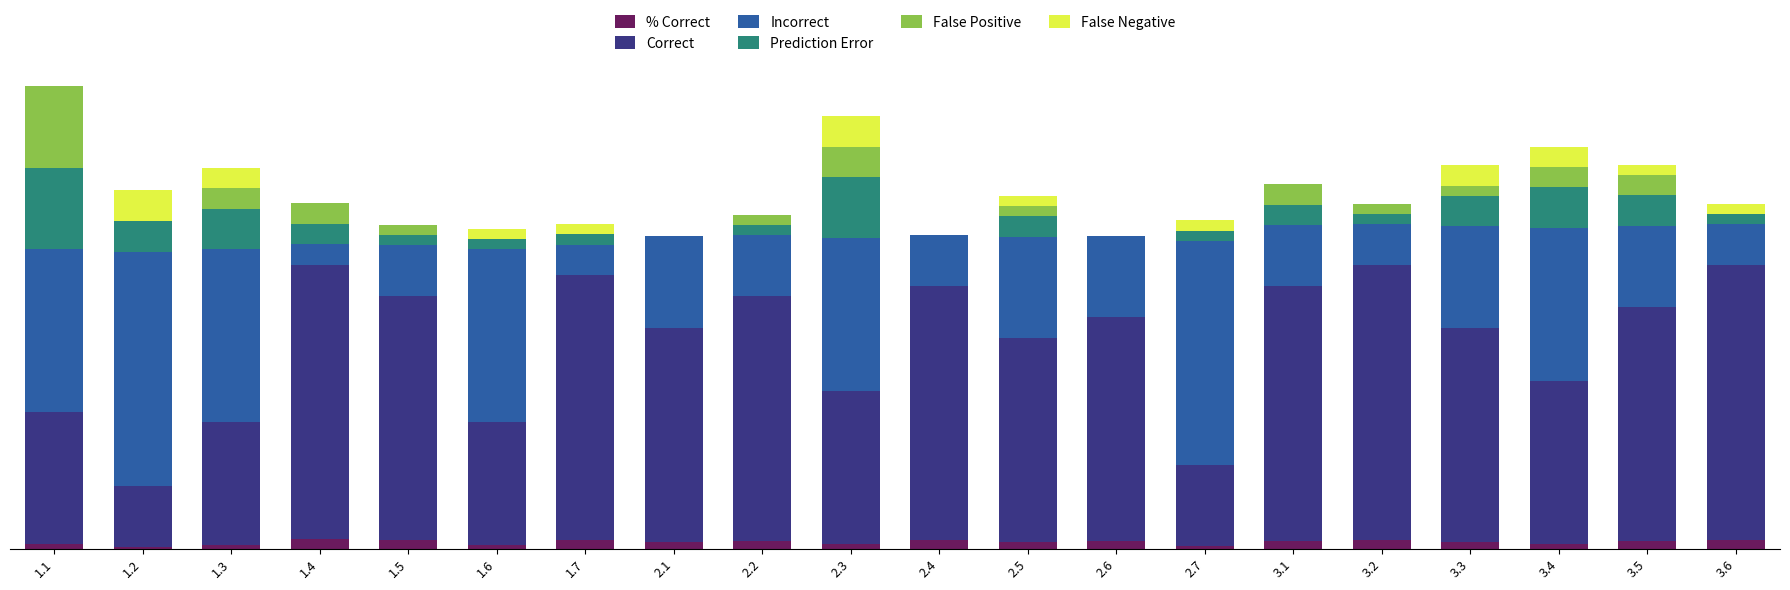

Where does the Correct series first go above 22?

1.4